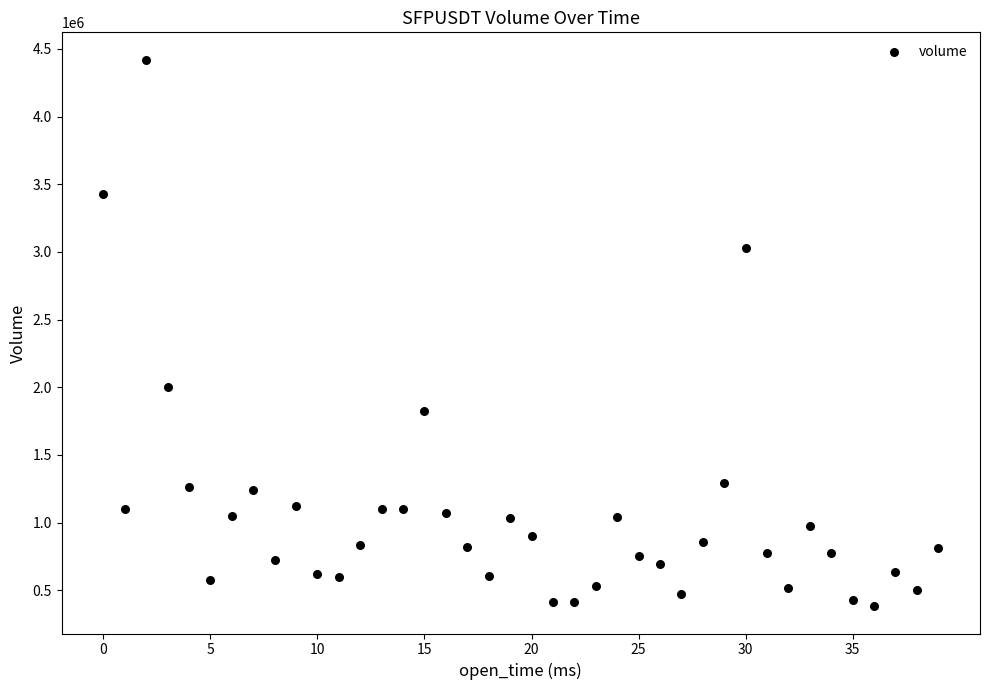

What is the range of Y values (max minus min)?

4037508